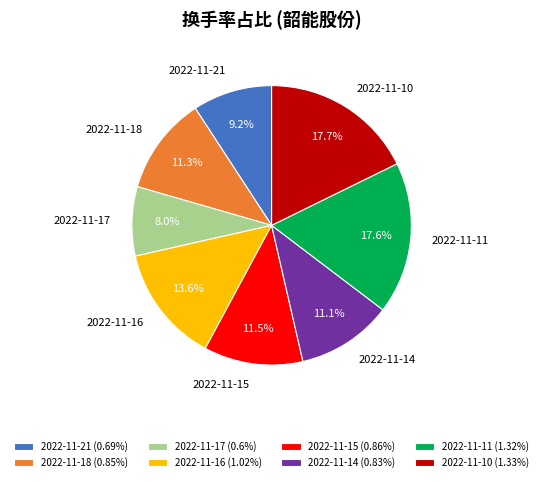

Does 2022-11-18 represent more than half of the total?

No